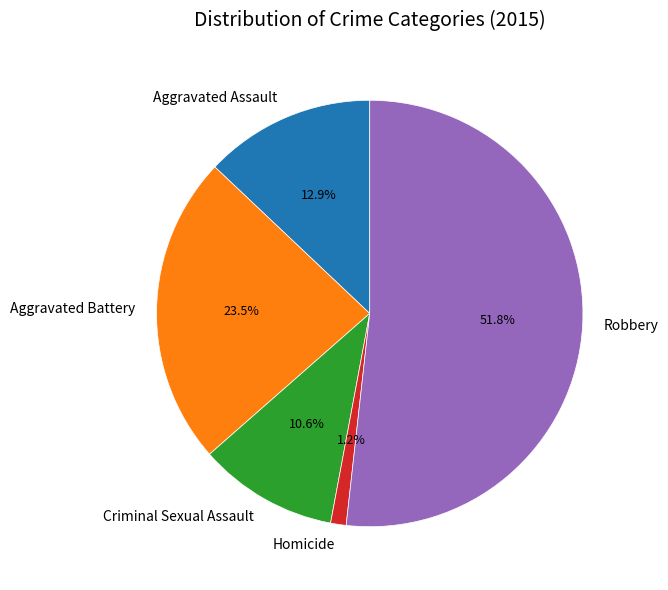

Is it true that Aggravated Assault is 21% of the pie?

False